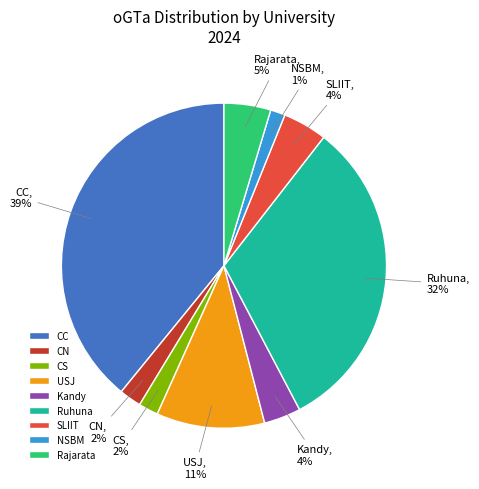

Which has a higher value, CS or CC?

CC